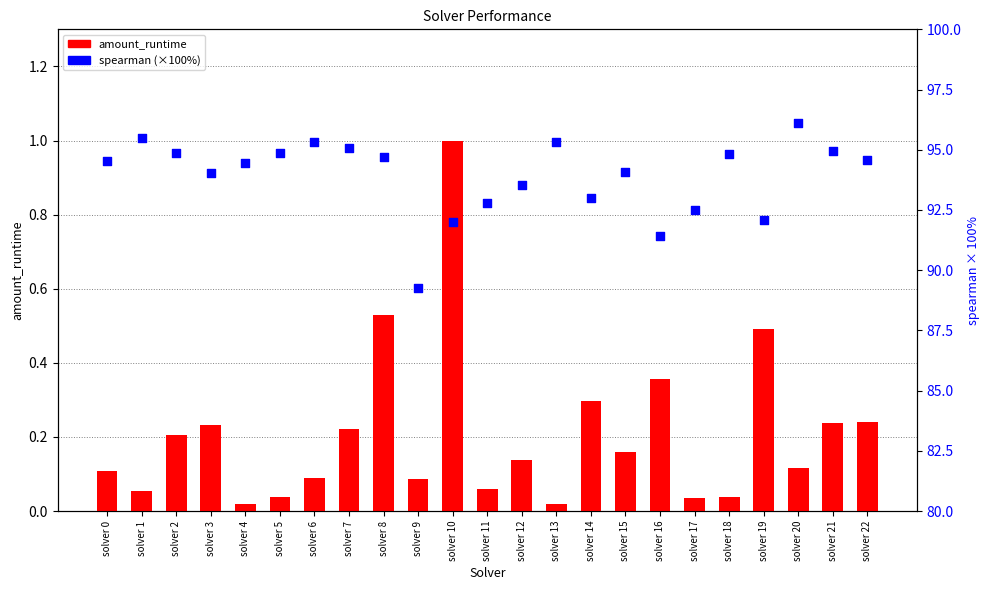

What are all the series names shown in the legend?

amount_runtime, spearman (×100%)